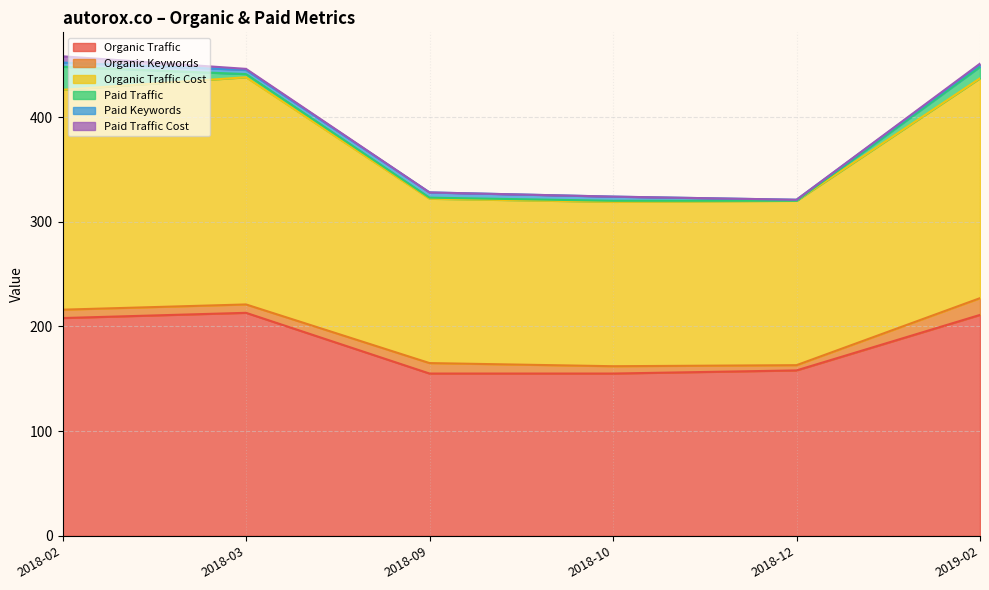

How many data points in Paid Traffic are less than 3?

3